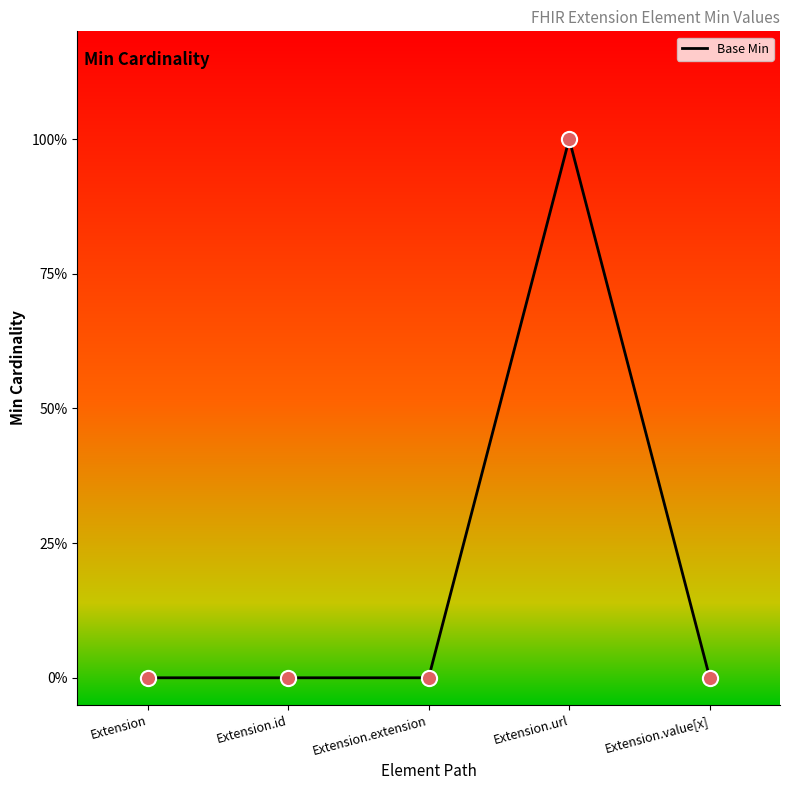

Which has a higher value, Extension.id or Extension.extension?

Extension.id